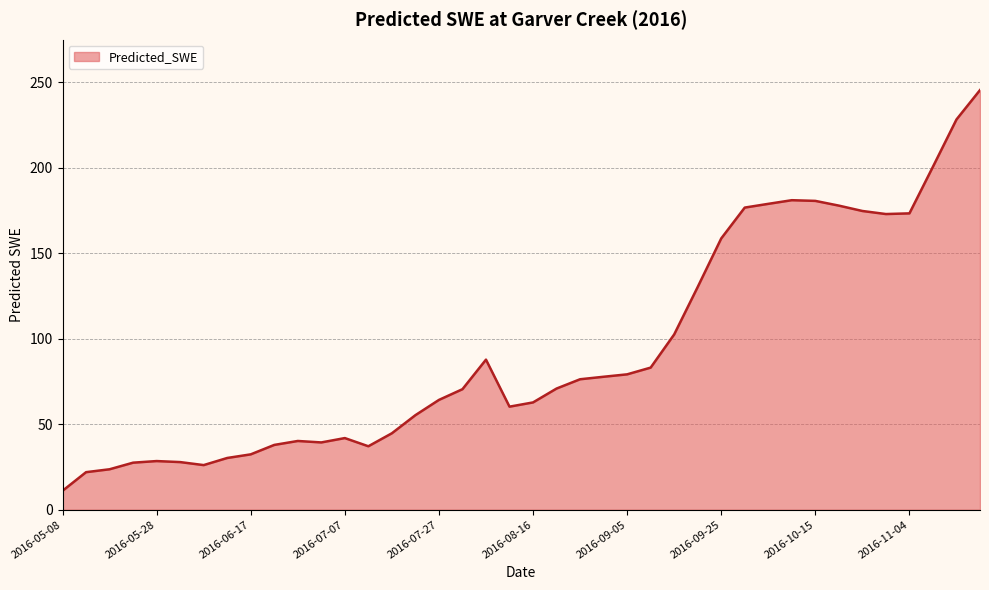

What is the difference between the maximum and minimum values?

234.5